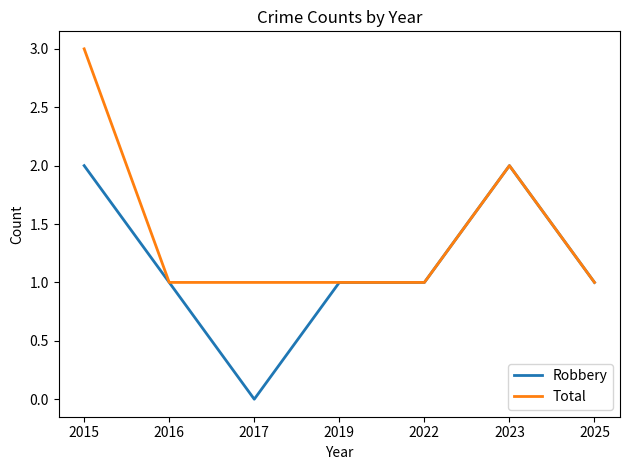

Is it true that Robbery equals 2 at 2023?

True